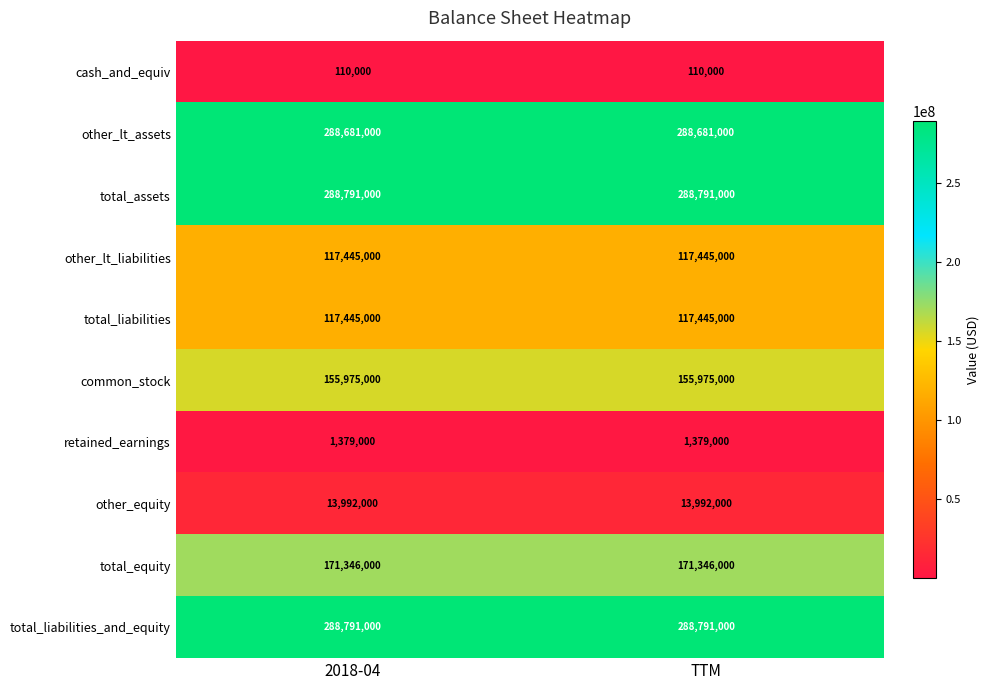

What is the maximum value for total_equity?

171346000